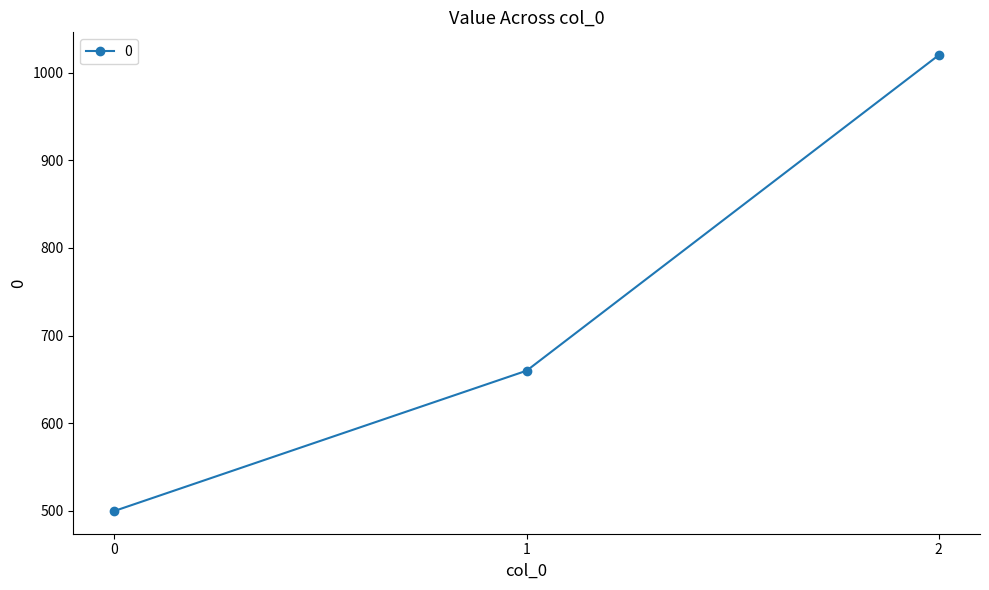

Is it true that the value at 1 is 863?

False